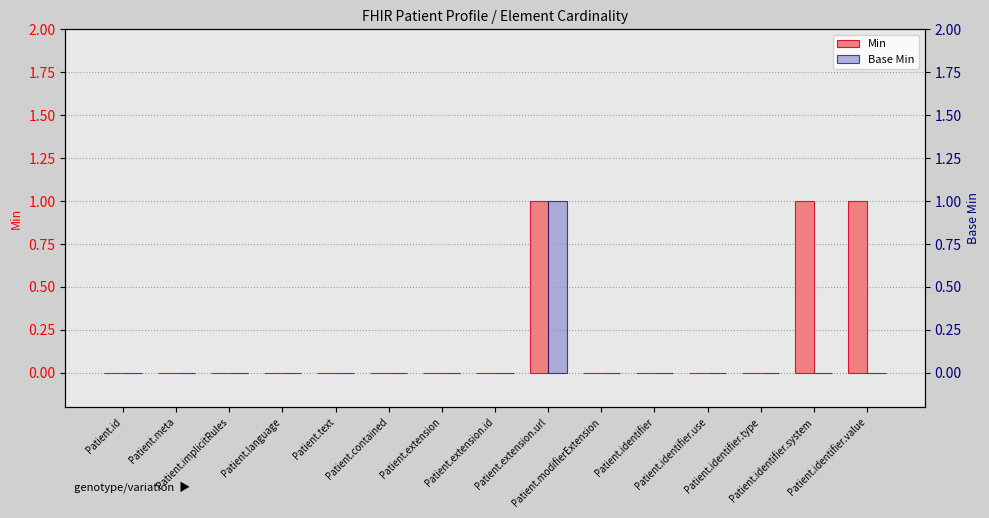

Which category has the highest value in the Base Min series?

Patient.extension.url